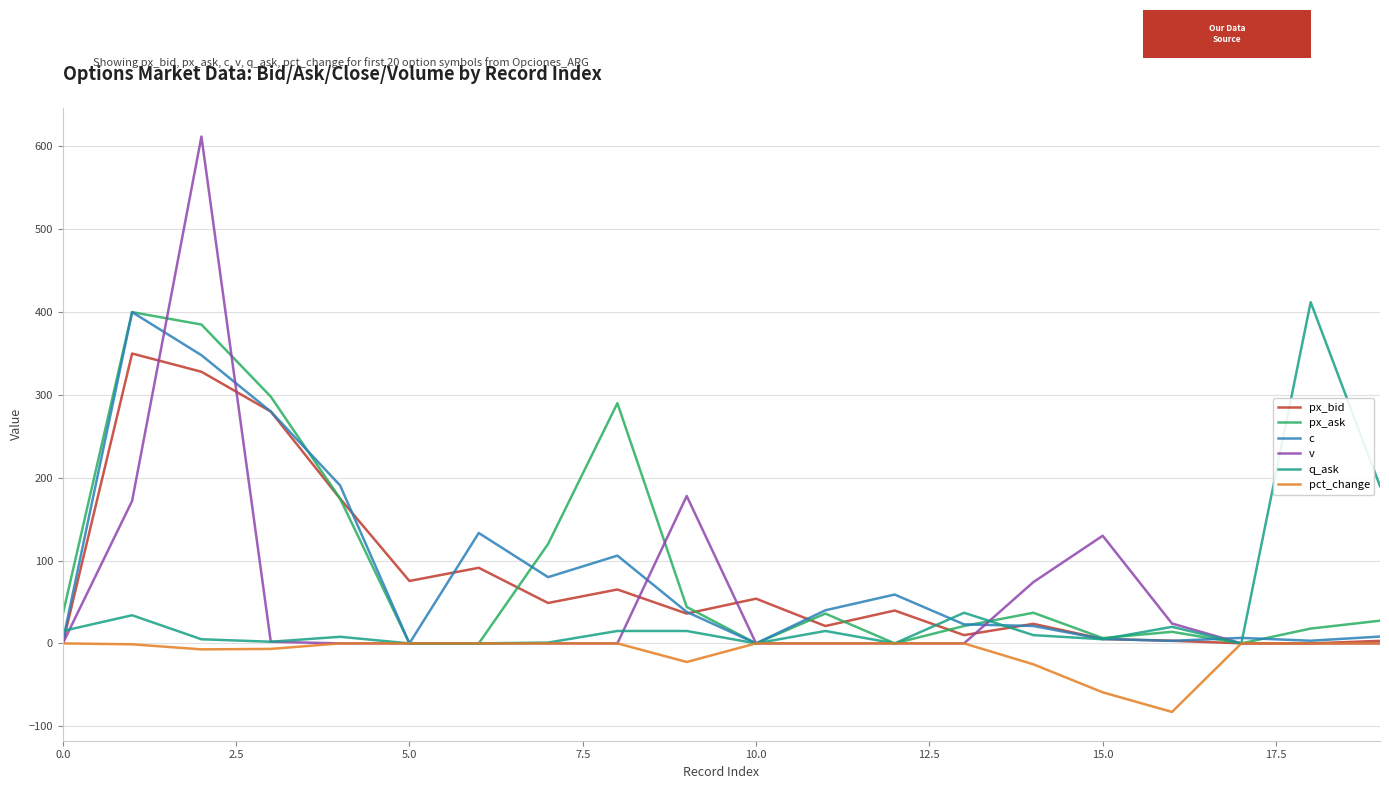

Which series has the widest spread of values?

v